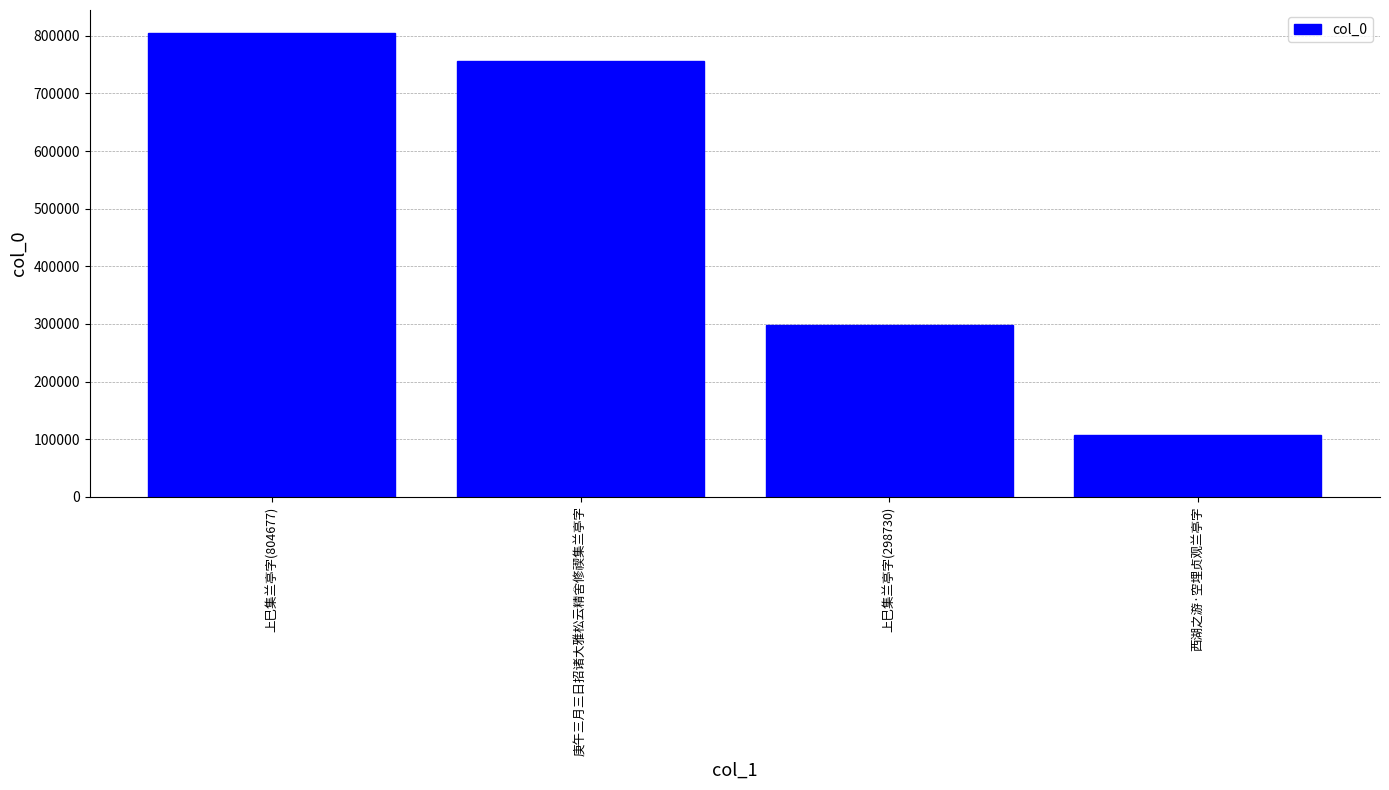

Which label corresponds to the smallest value in the chart?

西湖之游·空埋贞观兰亭字